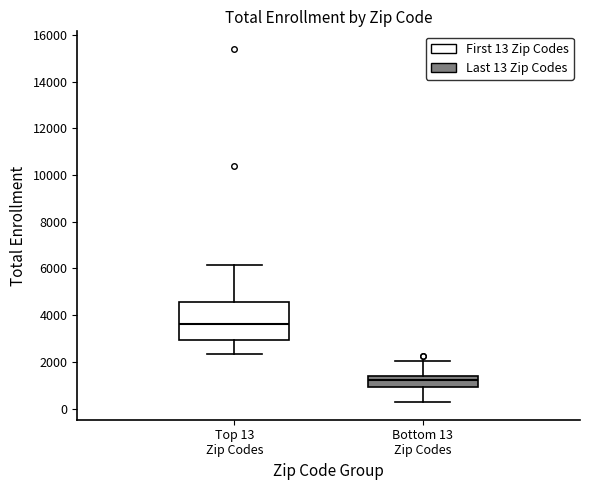

Which box is the tallest, from its lower edge to its upper edge?

Top 13 Zip Codes